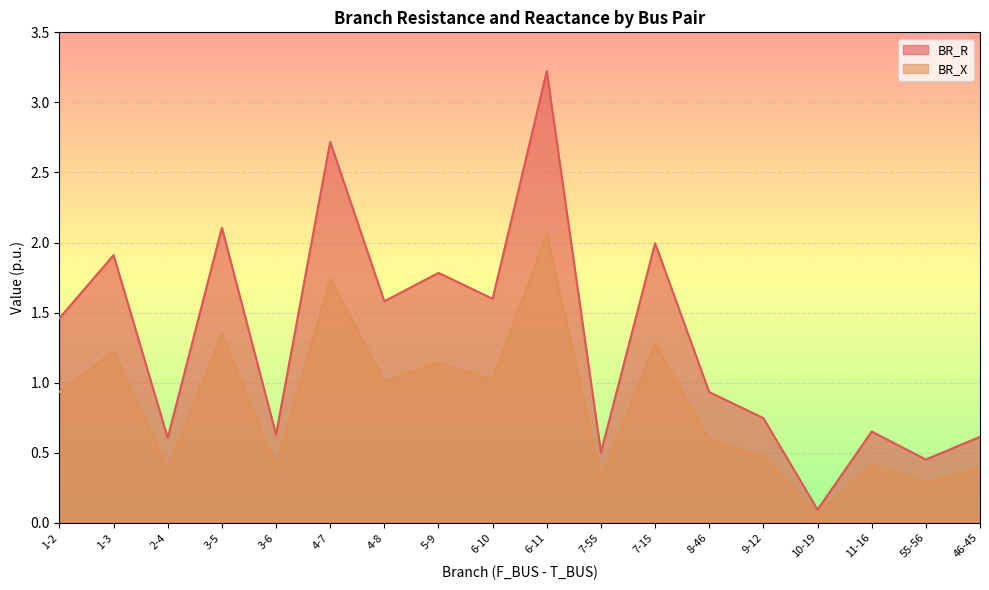

Where is BR_R nearest to the value 1?

8-46